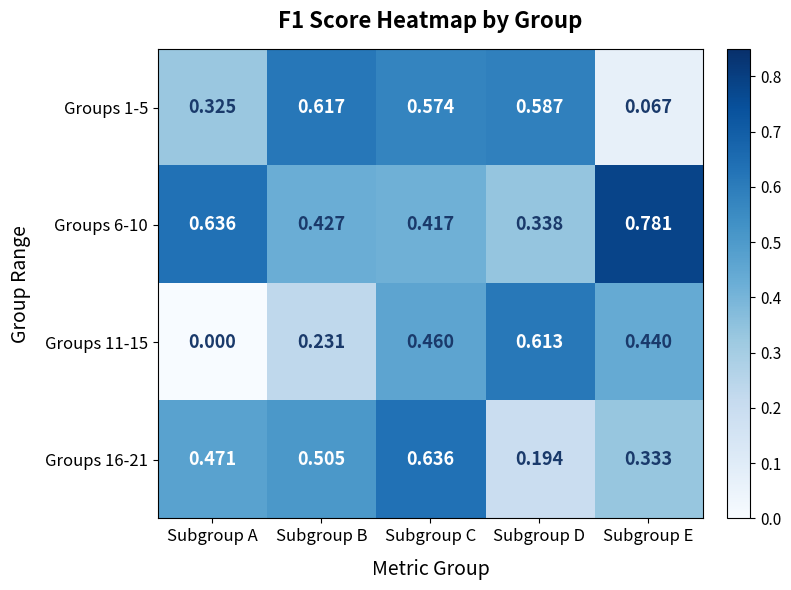

At which label does Groups 1-5 reach its minimum?

Subgroup E